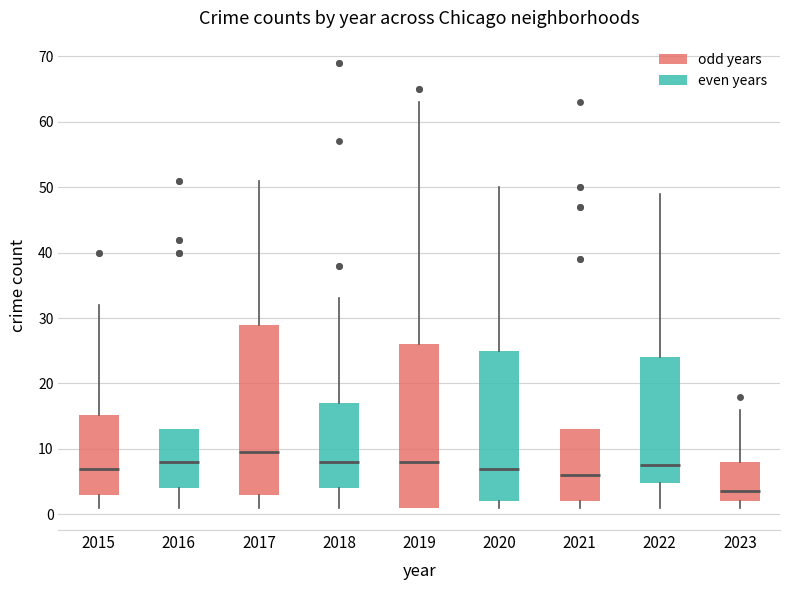

Reading left to right, read every box against the y-axis: the position of its median line, the range the box covers, and the ends of its whiskers. The values are not printed on the chart, so give them approximately, as read against the axis.

2015: median 7, box 3 to 15, whiskers 1 to 32
2016: median 8, box 4 to 13, whiskers 1 to 13
2017: median 10, box 3 to 29, whiskers 1 to 51
2018: median 8, box 4 to 17, whiskers 1 to 33
2019: median 8, box 1 to 26, whiskers 1 to 63
2020: median 7, box 2 to 25, whiskers 1 to 50
2021: median 6, box 2 to 13, whiskers 1 to 13
2022: median 8, box 5 to 24, whiskers 1 to 49
2023: median 4, box 2 to 8, whiskers 1 to 16